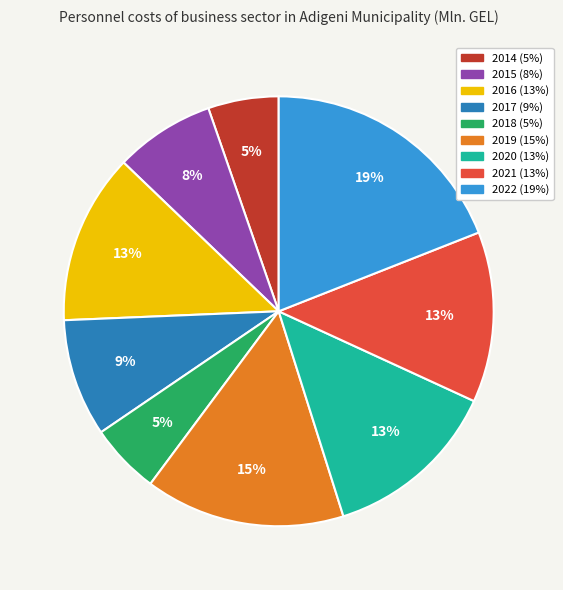

Is the sum of 2015 and 2014 greater than half?

No